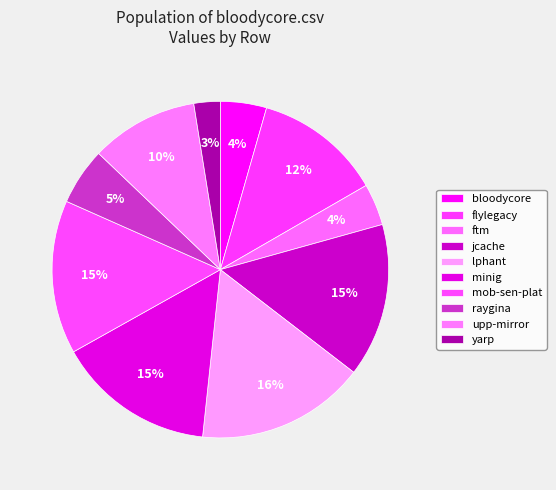

How many slices are in this pie chart?

10